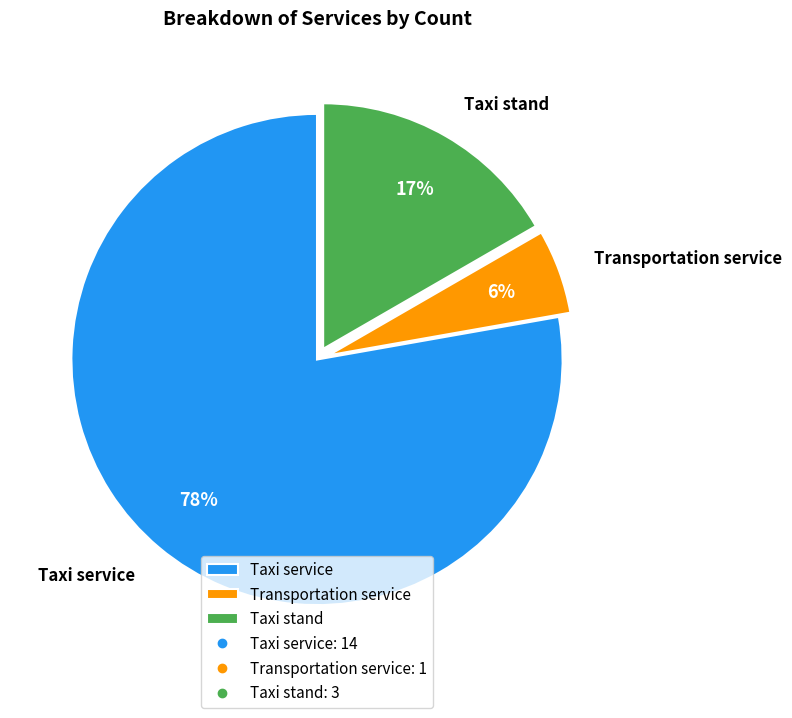

How many segments does this pie chart have?

3